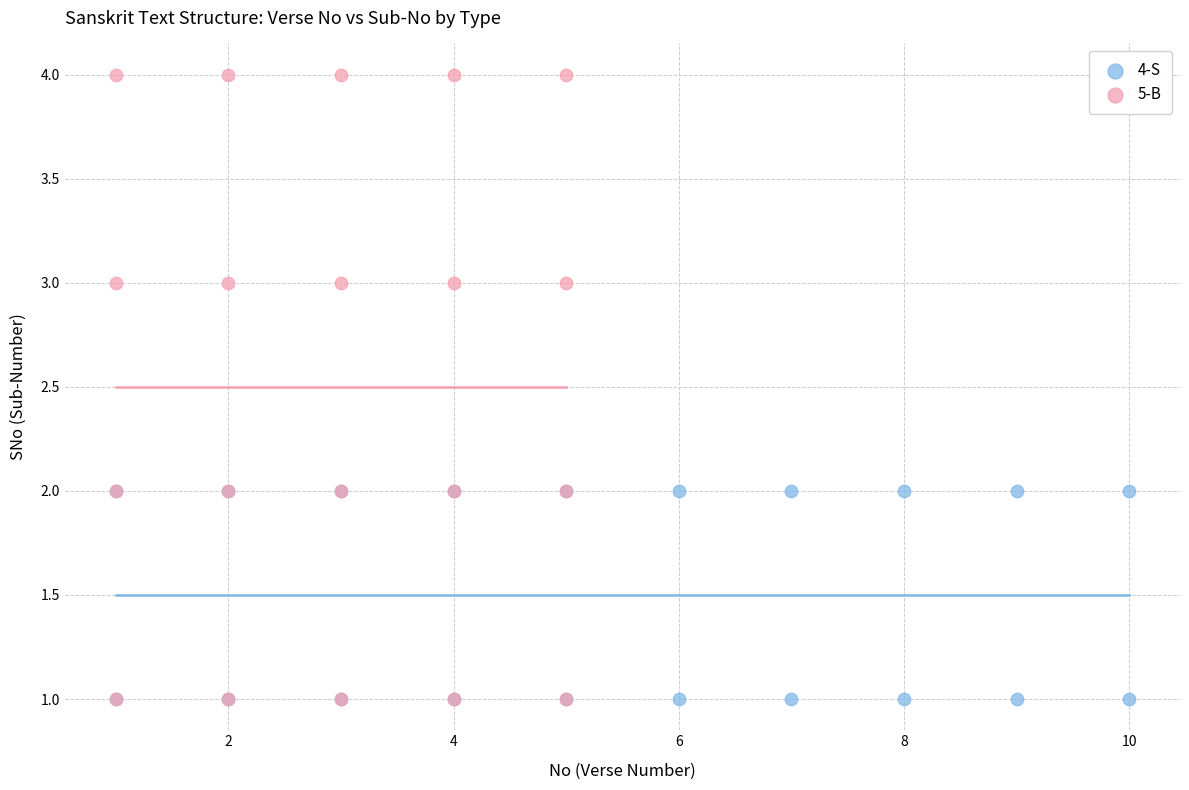

Which series contains the highest Y value?

5-B